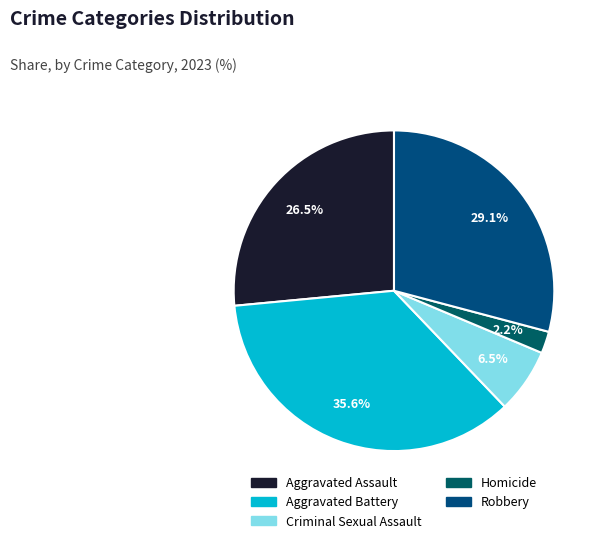

Is it true that Criminal Sexual Assault is 1% of the pie?

False